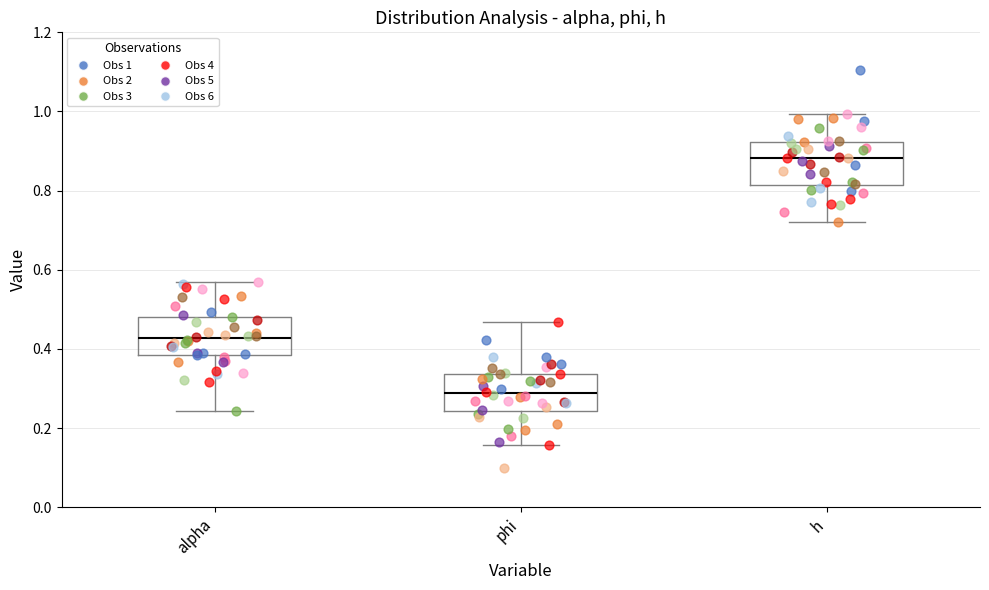

Where is the upper edge of the box for alpha on the y-axis? The values are not printed on the chart, so give them approximately, as read against the axis.

0.48